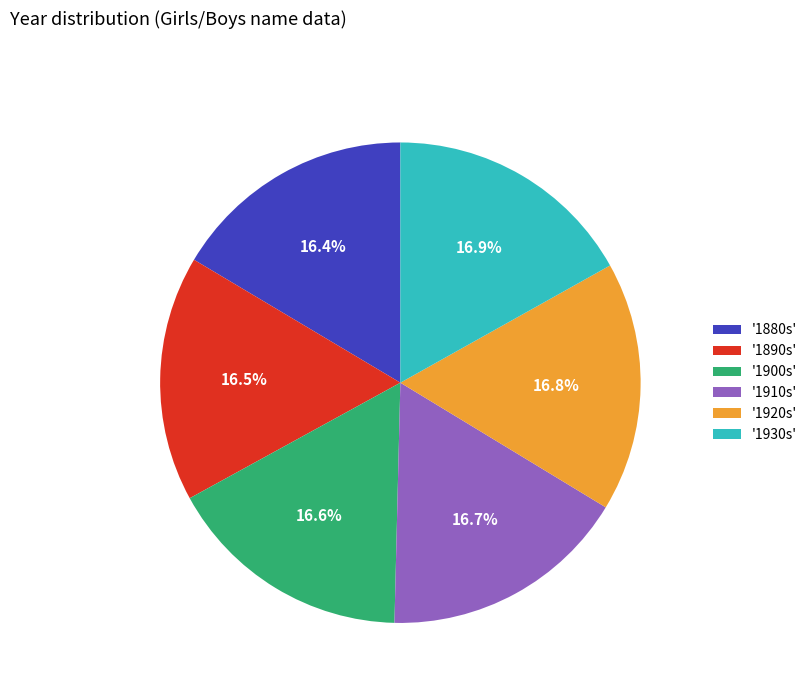

To the nearest percent, what is the average slice percentage?

17%